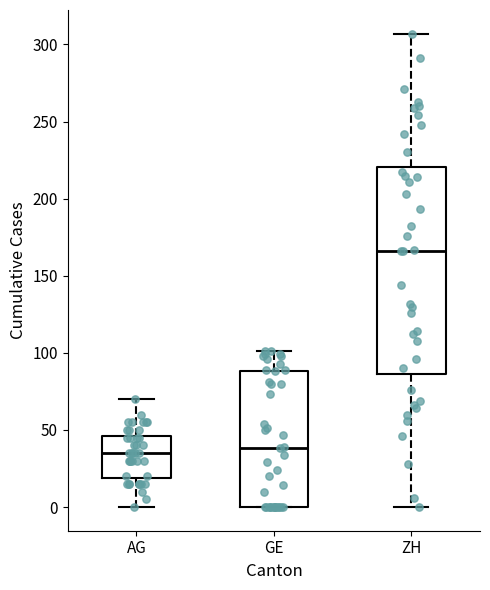

Reading left to right, read every box against the y-axis: the position of its median line, the range the box covers, and the ends of its whiskers. The values are not printed on the chart, so give them approximately, as read against the axis.

AG: median 35, box 20 to 45, whiskers 0 to 70
GE: median 40, box 0 to 90, whiskers 0 to 100
ZH: median 165, box 85 to 220, whiskers 0 to 305